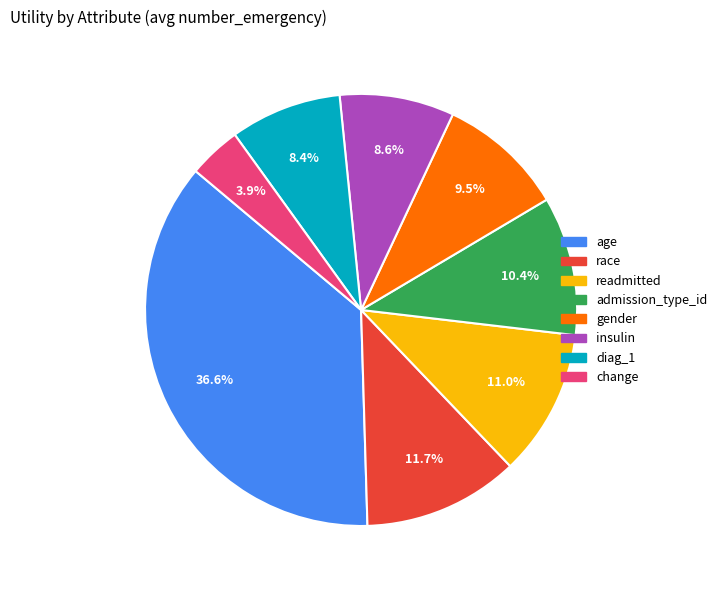

What percentage is the race slice, to the nearest percent?

12%